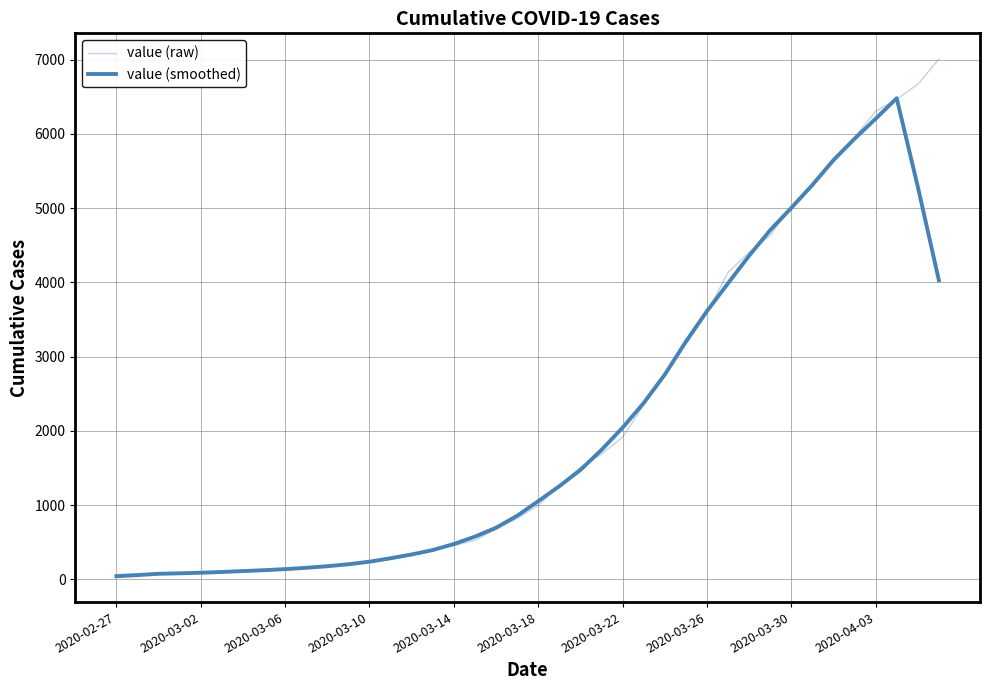

How many lines are shown in the chart?

2